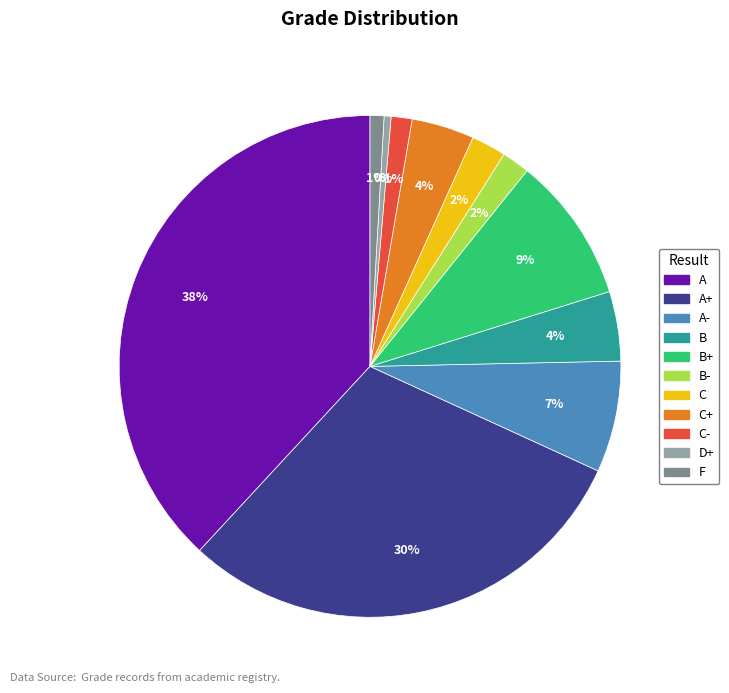

Is there any slice that represents more than half of the pie?

No